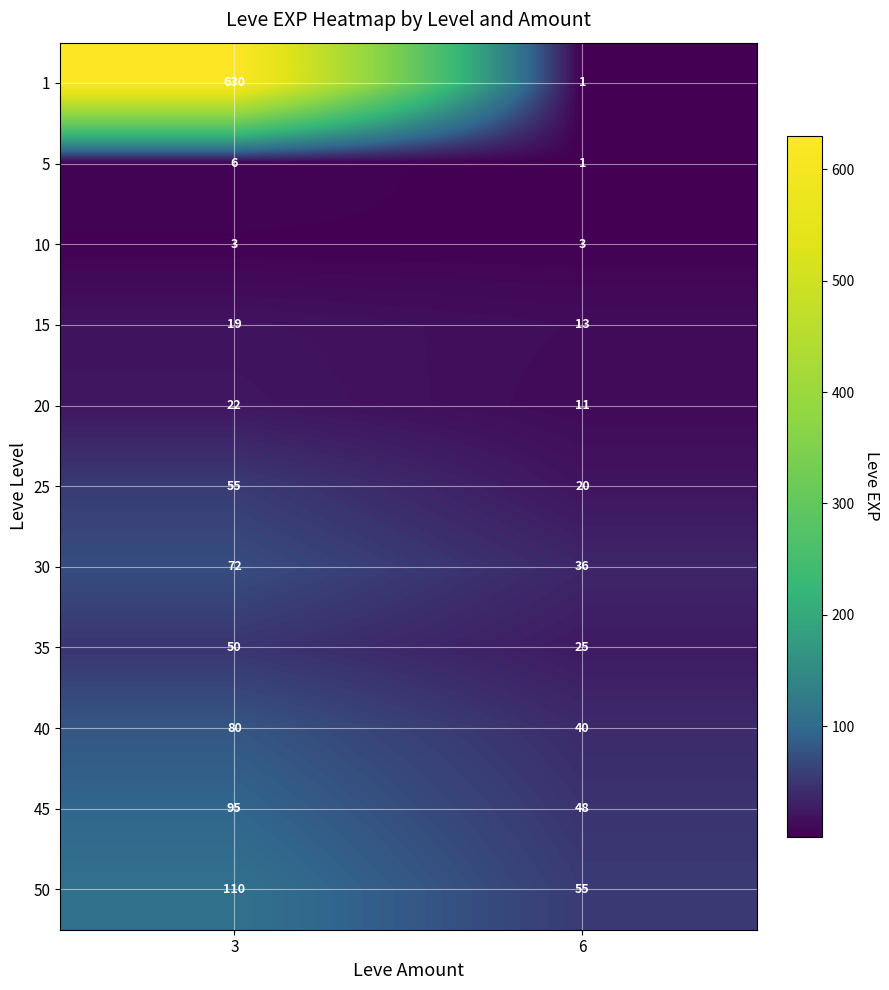

What is the spread (max minus min) of values at 6?

54